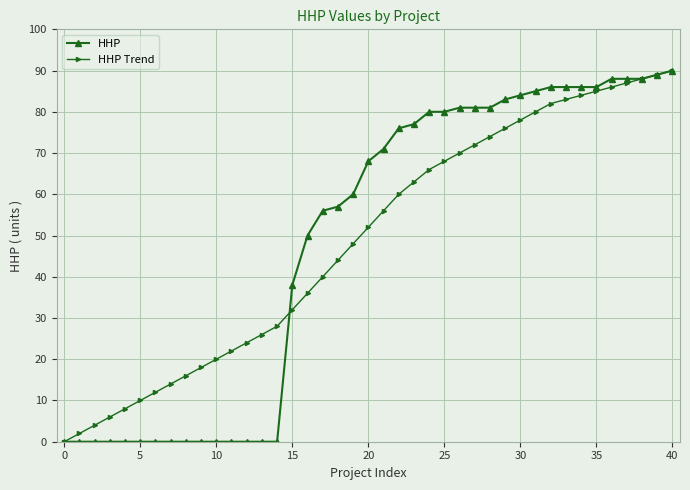

How many data points does each series have?

41